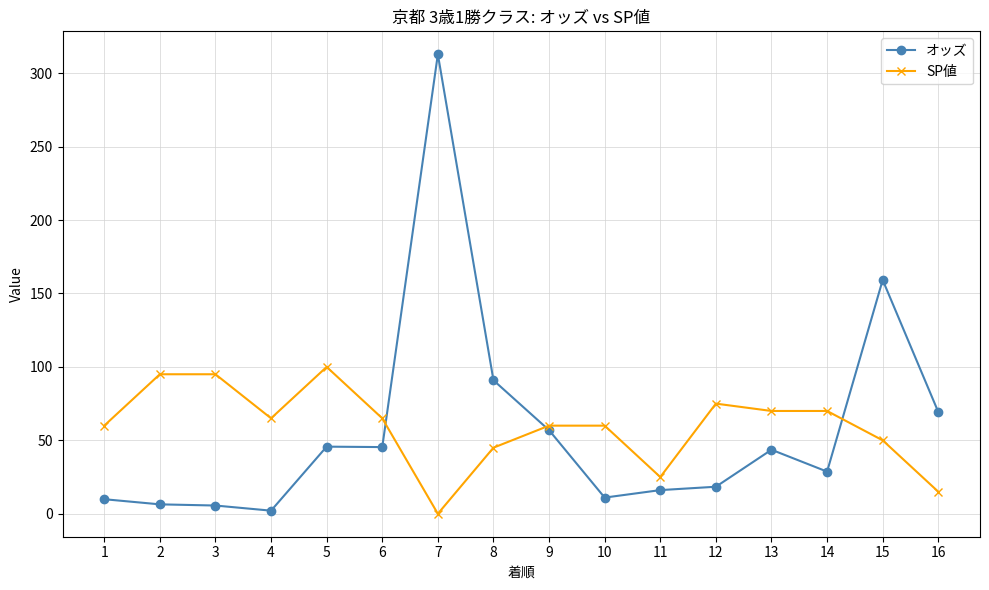

At which label is SP値 closest to 50?

15